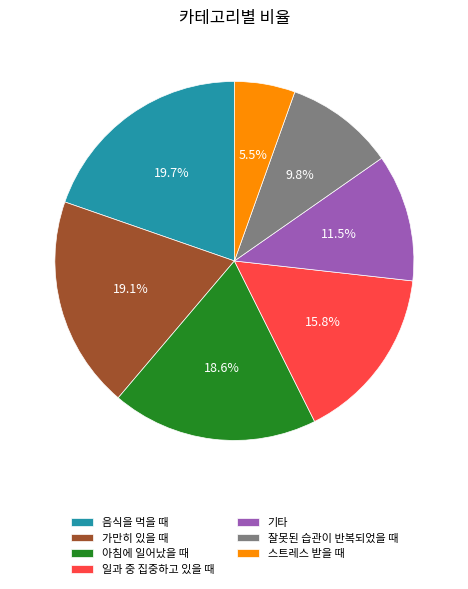

To the nearest percent, what is the combined percentage of 일과 중 집중하고 있을 때 and 잘못된 습관이 반복되었을 때?

26%